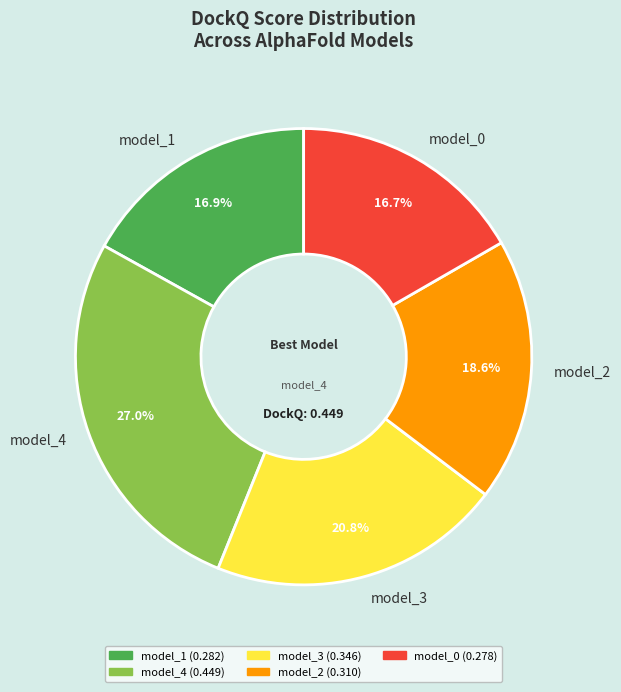

The model_0 slice represents 7% of the pie. True or false?

False